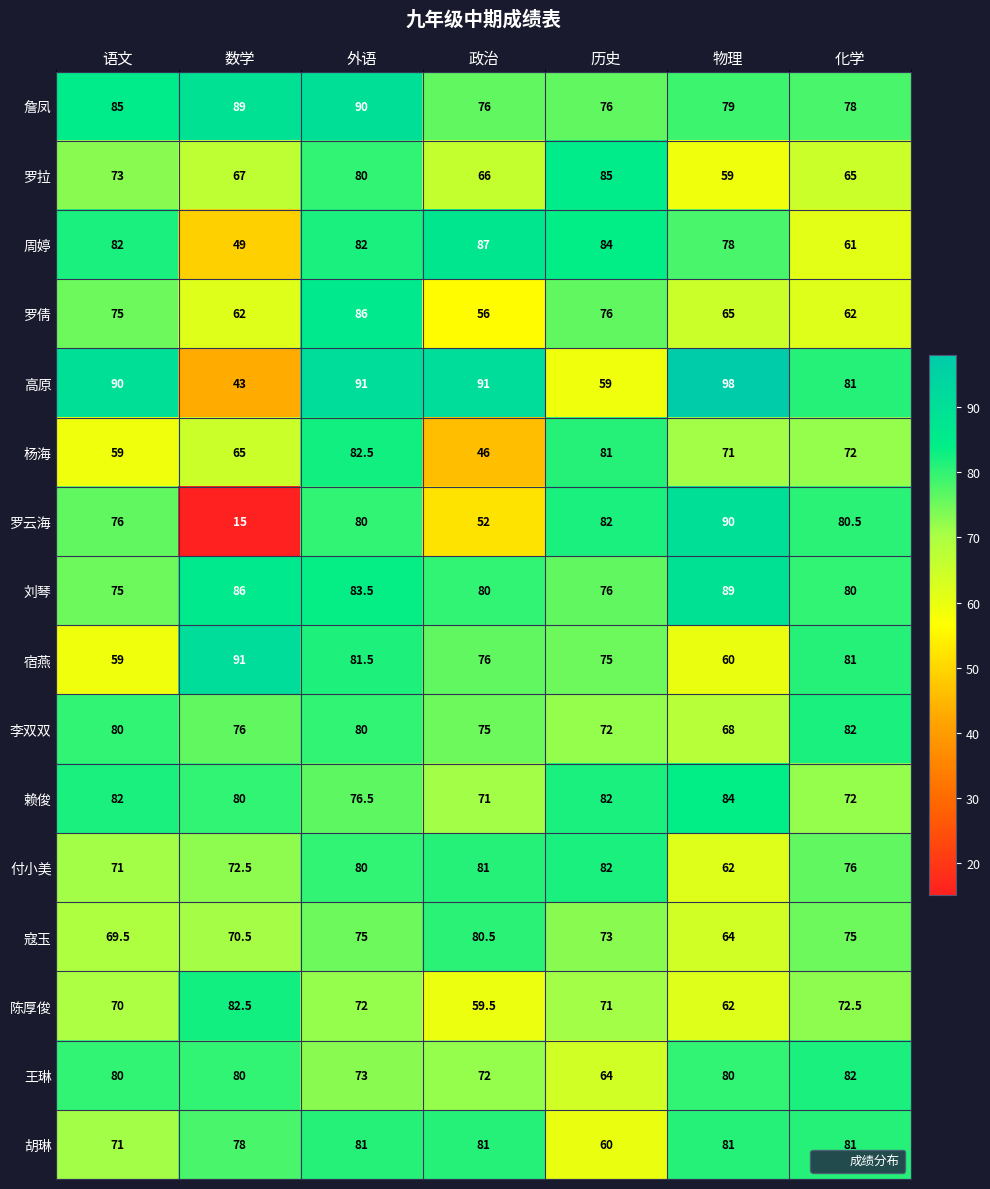

The 詹凤 series shows 143.6 at 数学. True or false?

False